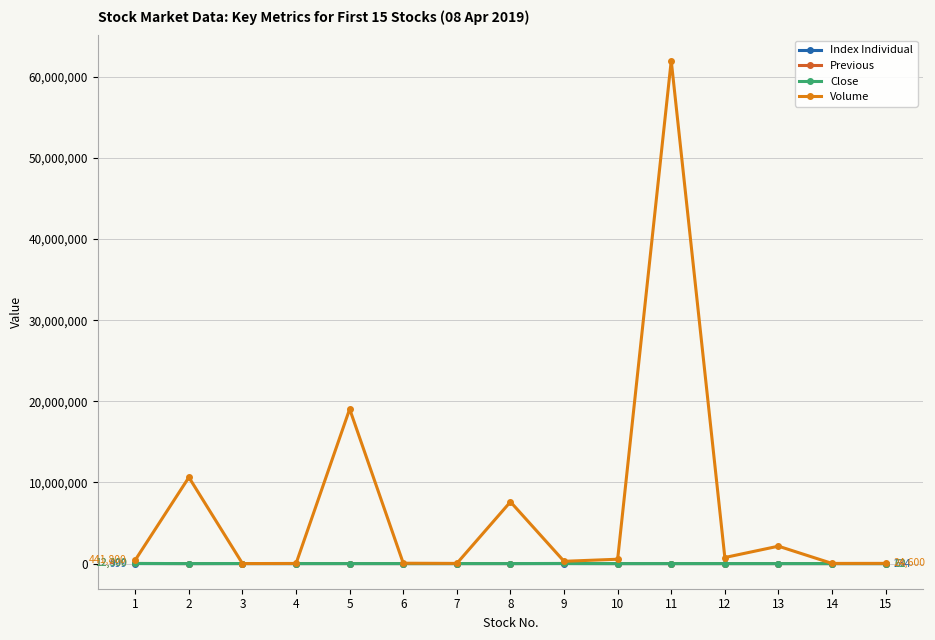

The value of Volume at 5 is 19053400.0. True or false?

True